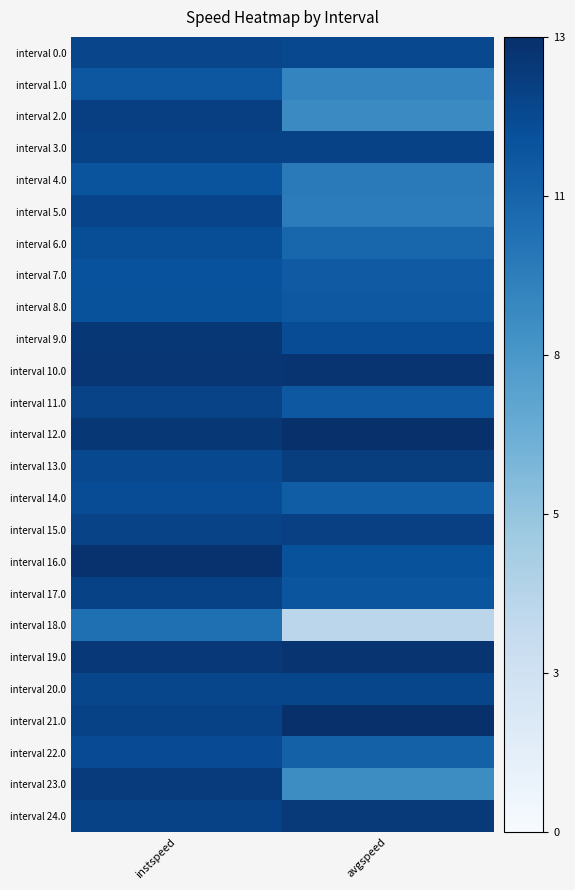

Reading right to left, extract all data points from this chart.

interval 0.0: avgspeed=12.1	instspeed=12.2
interval 1.0: avgspeed=9.0	instspeed=11.3
interval 2.0: avgspeed=8.7	instspeed=12.5
interval 3.0: avgspeed=12.4	instspeed=12.3
interval 4.0: avgspeed=9.5	instspeed=11.5
interval 5.0: avgspeed=9.4	instspeed=12.3
interval 6.0: avgspeed=10.5	instspeed=11.8
interval 7.0: avgspeed=11.2	instspeed=11.6
interval 8.0: avgspeed=11.3	instspeed=11.6
interval 9.0: avgspeed=11.8	instspeed=12.9
interval 10.0: avgspeed=13.0	instspeed=13.0
interval 11.0: avgspeed=11.3	instspeed=12.3
interval 12.0: avgspeed=13.3	instspeed=12.9
interval 13.0: avgspeed=12.6	instspeed=12.0
interval 14.0: avgspeed=11.0	instspeed=11.9
interval 15.0: avgspeed=12.5	instspeed=12.3
interval 16.0: avgspeed=11.6	instspeed=13.2
interval 17.0: avgspeed=11.4	instspeed=12.3
interval 18.0: avgspeed=3.7	instspeed=10.1
interval 19.0: avgspeed=13.1	instspeed=12.9
interval 20.0: avgspeed=12.1	instspeed=12.2
interval 21.0: avgspeed=13.2	instspeed=12.4
interval 22.0: avgspeed=10.8	instspeed=11.9
interval 23.0: avgspeed=8.6	instspeed=12.7
interval 24.0: avgspeed=12.8	instspeed=12.4